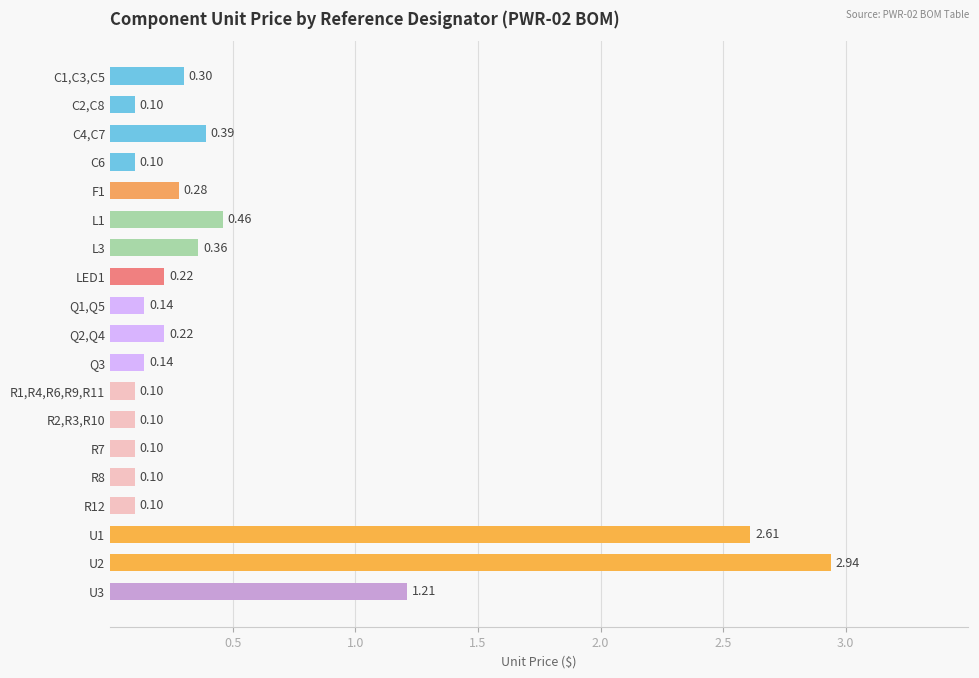

What is the change in value from L1 to R1,R4,R6,R9,R11?

-0.4